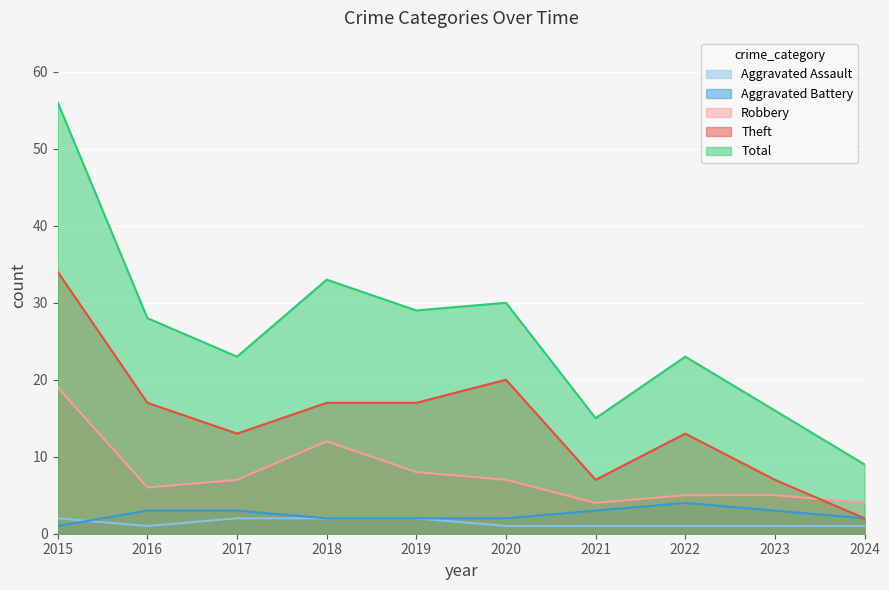

In Robbery, how many points are lower than both neighbors (excluding endpoints)?

2